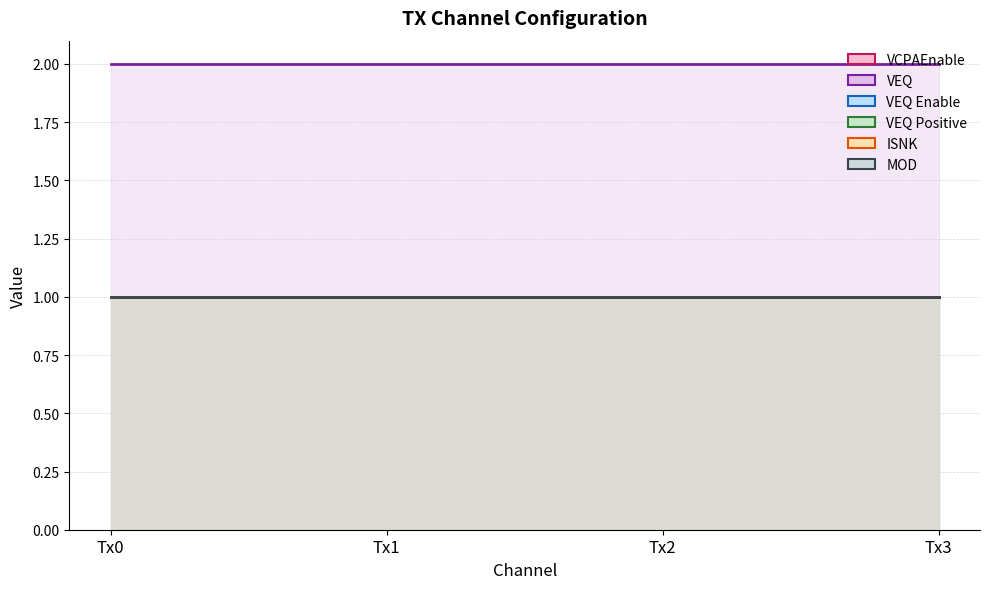

Reading right to left, what are all the values shown in this chart?

VCPAEnable: 1	1	1	1
VEQ: 2	2	2	2
VEQ Enable: 1	1	1	1
VEQ Positive: 1	1	1	1
ISNK: 1	1	1	1
MOD: 1	1	1	1